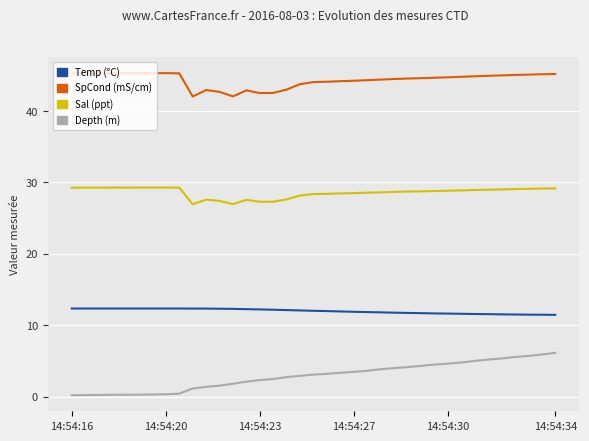

What is the maximum value shown in the chart?

45.3